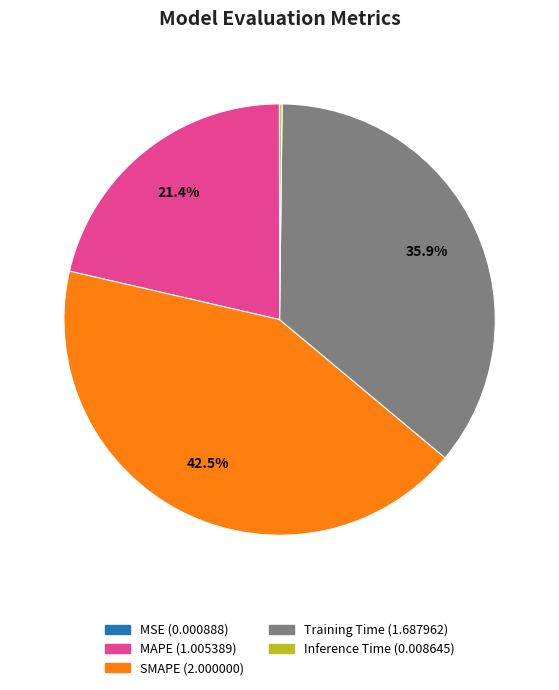

Is there any slice that represents more than half of the pie?

No